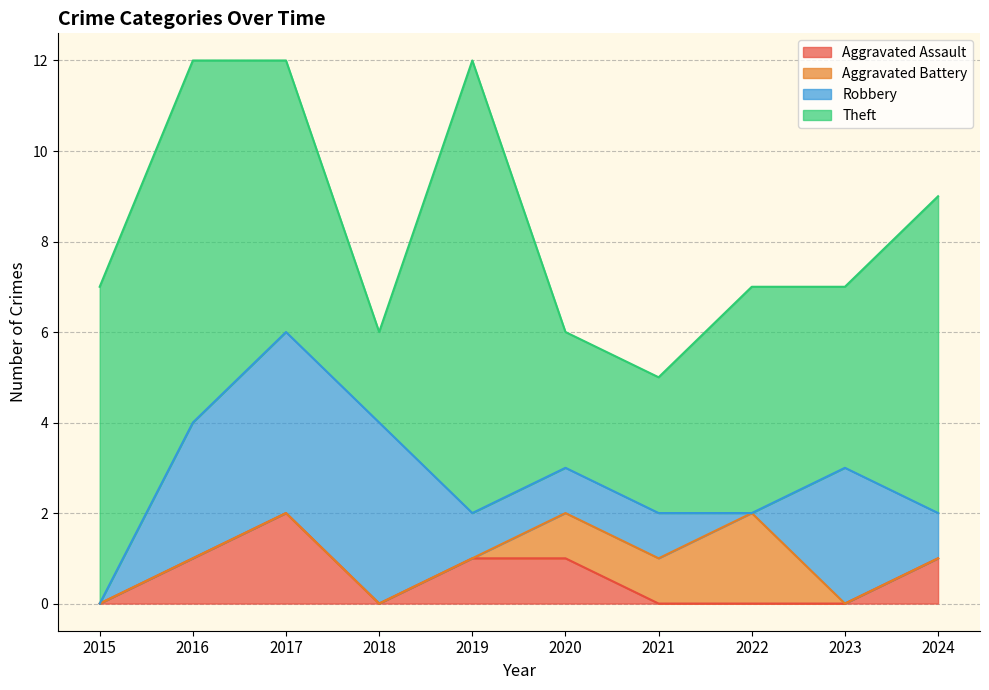

How many times do Robbery and Theft cross each other?

2